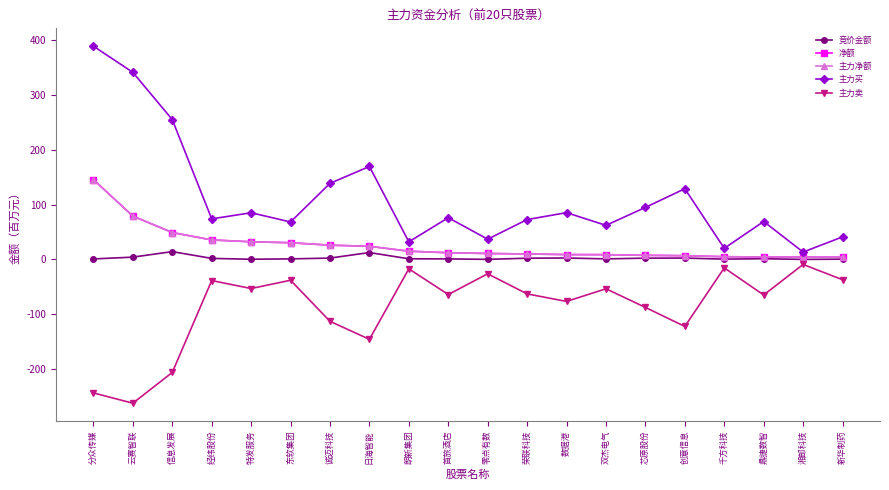

Which series has the widest spread of values?

主力买